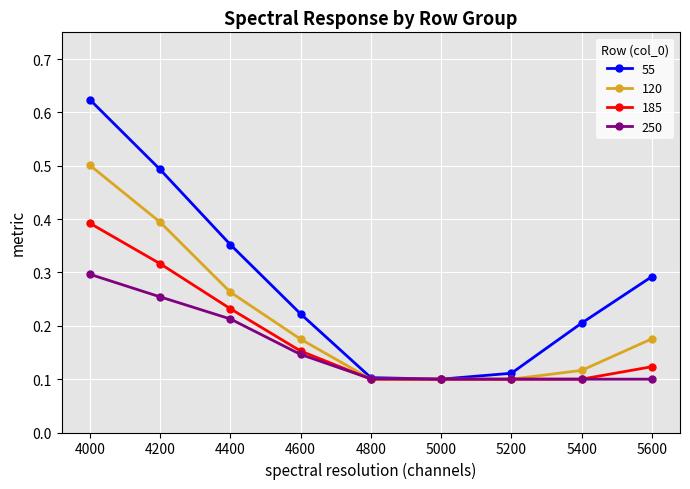

How many series are shown in this chart?

4